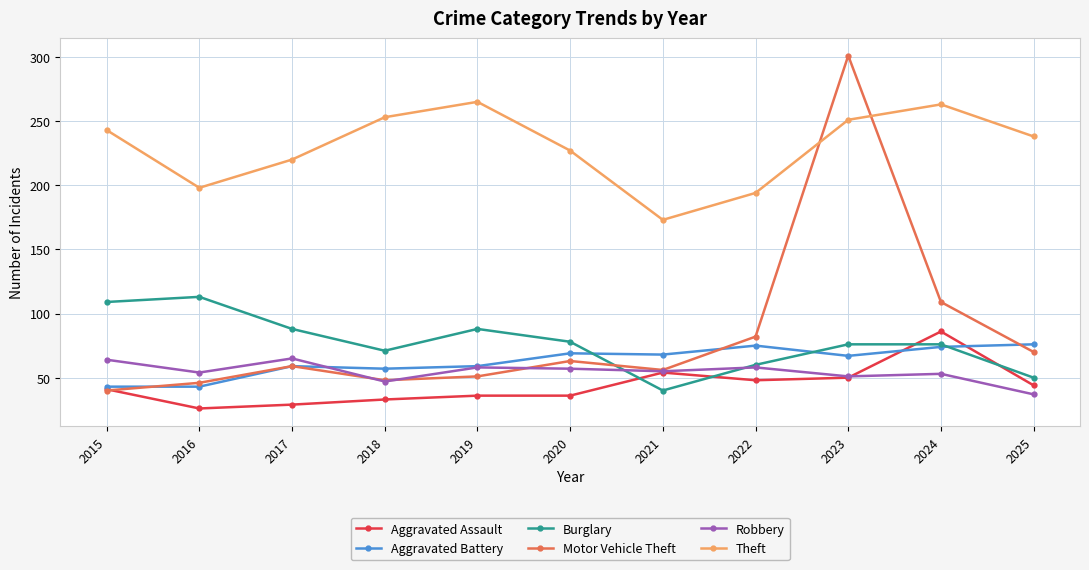

What is the highest value of the Aggravated Assault series?

86